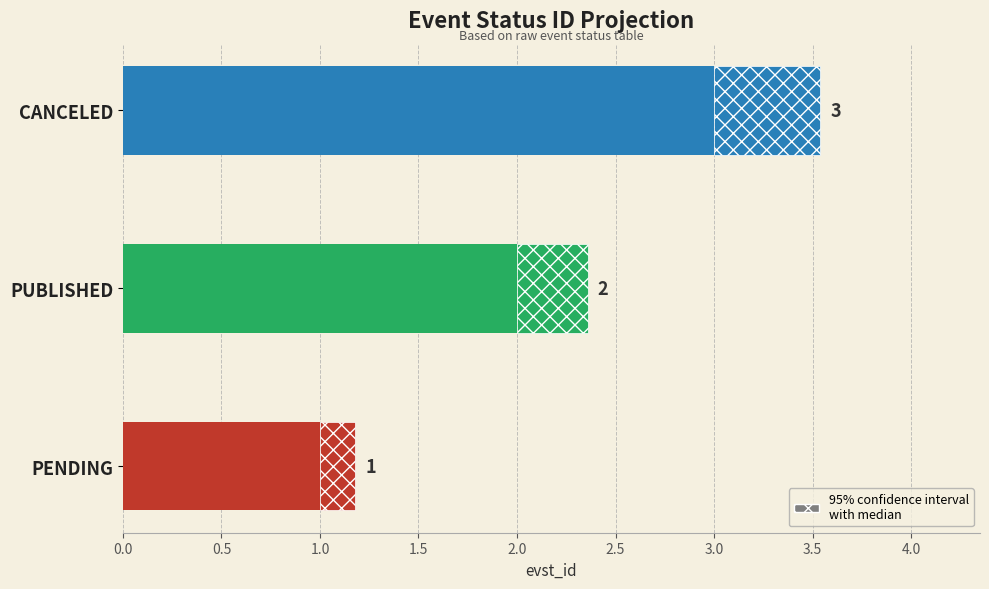

What is the value of the 2nd bar from the left?

2